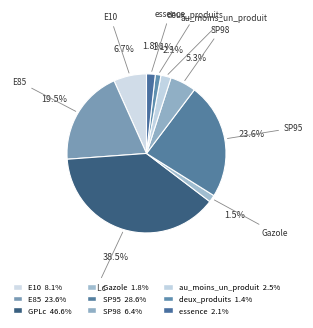

Does deux_produits account for over 50% of the chart?

No